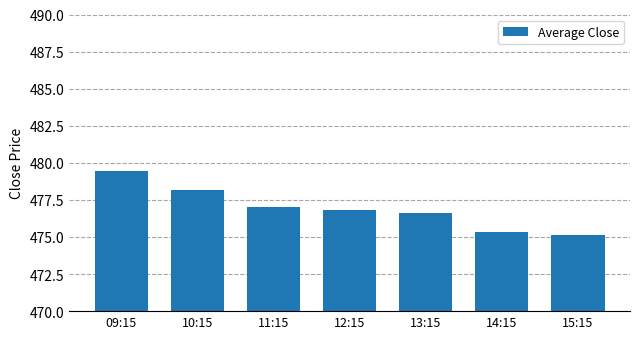

What is the average value?

476.9